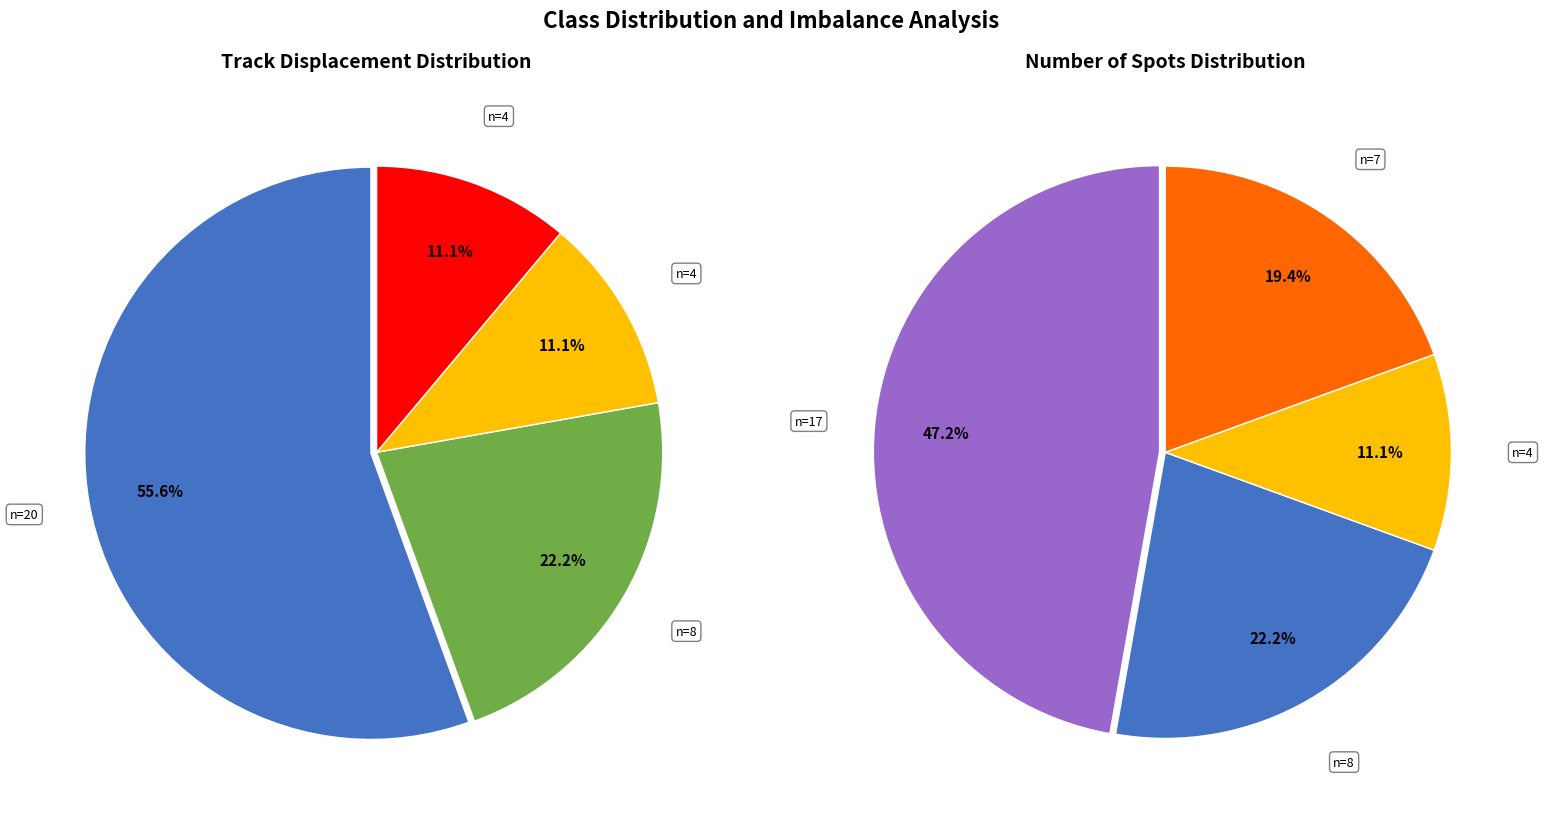

Does Track_22 account for over 50% of the chart?

No